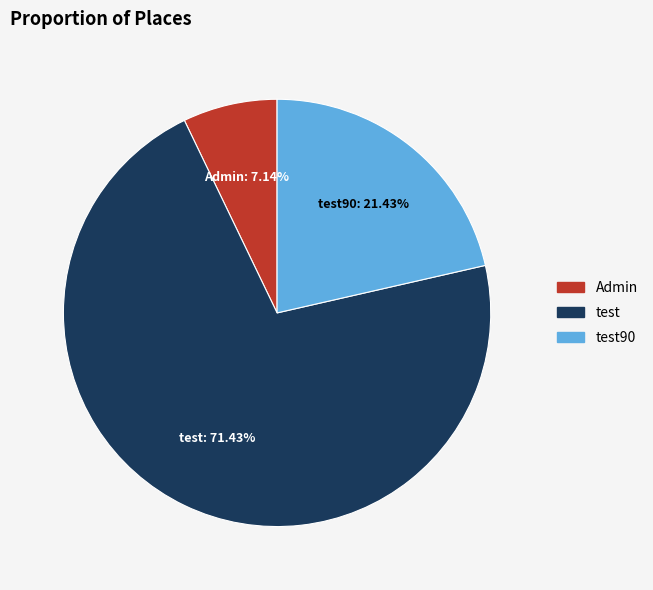

What is the largest slice in the pie chart?

test